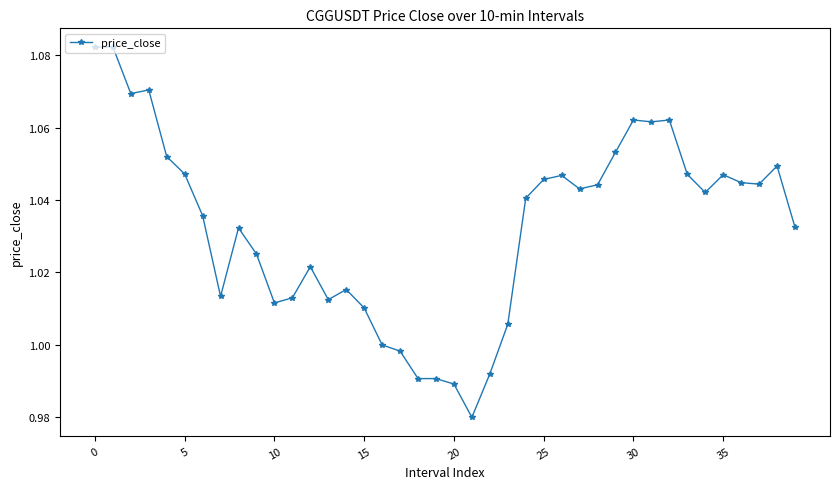

What is the sum of all values?

41.3